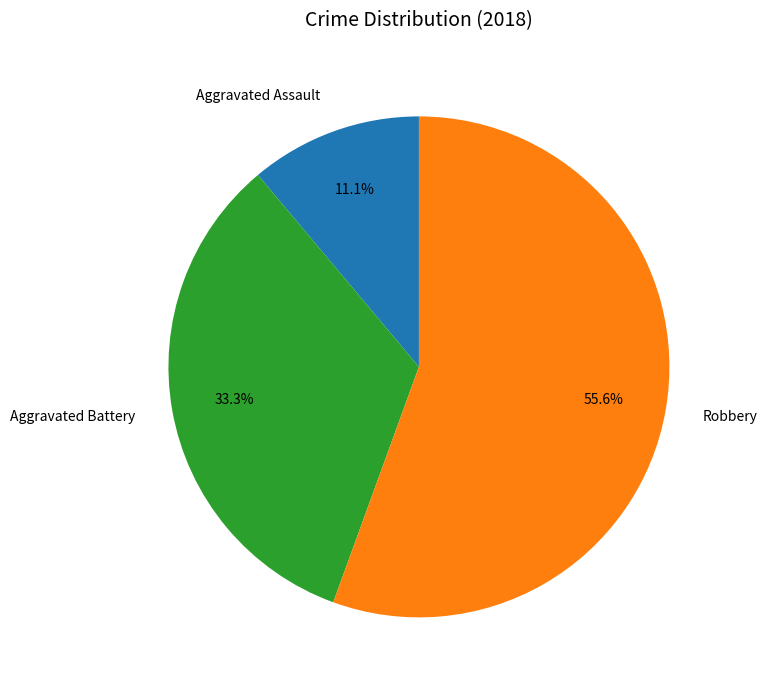

Which category has the smallest portion of the pie?

Aggravated Assault